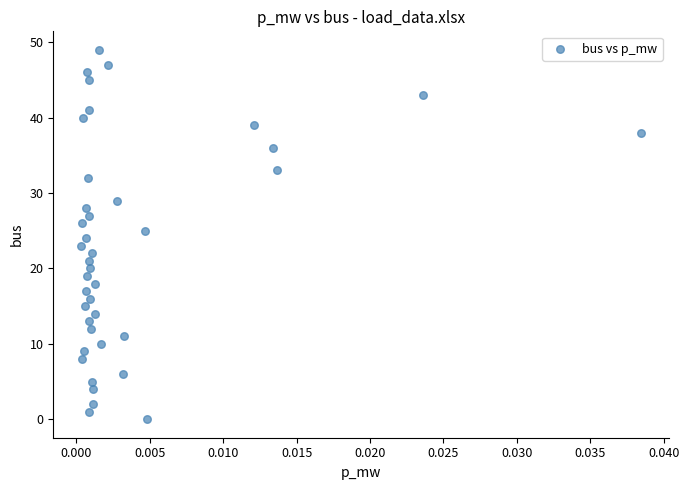

What is the range of Y values (max minus min)?

49